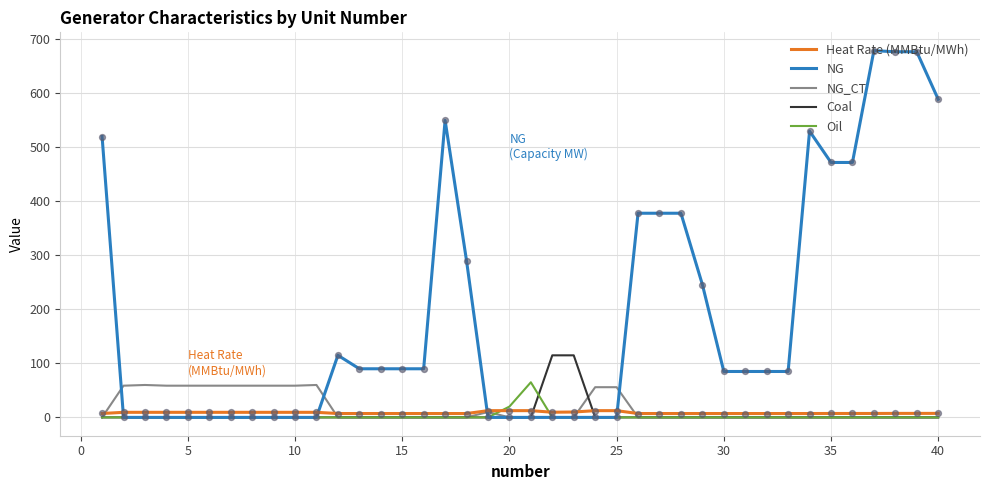

Which series has the widest spread of values?

NG